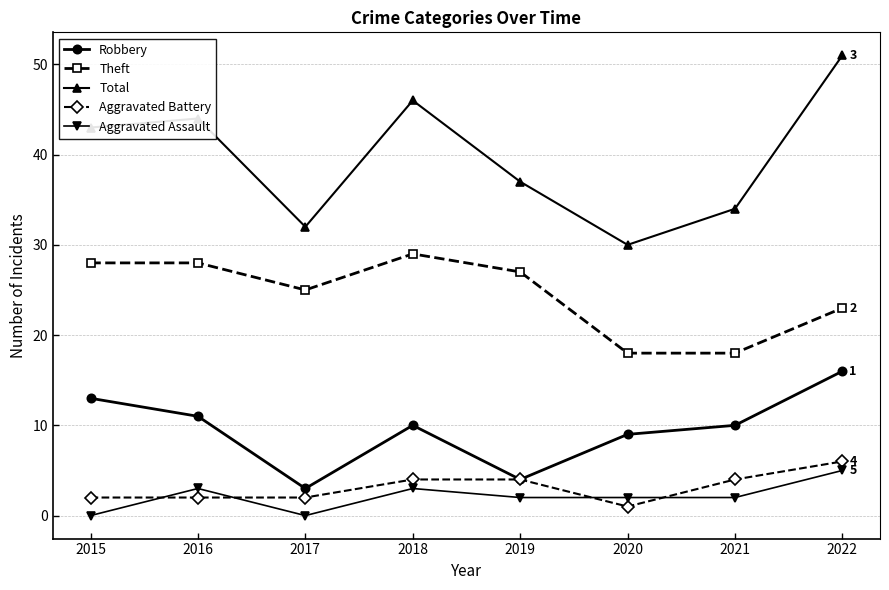

At which category is the sum across all series the highest?

2022